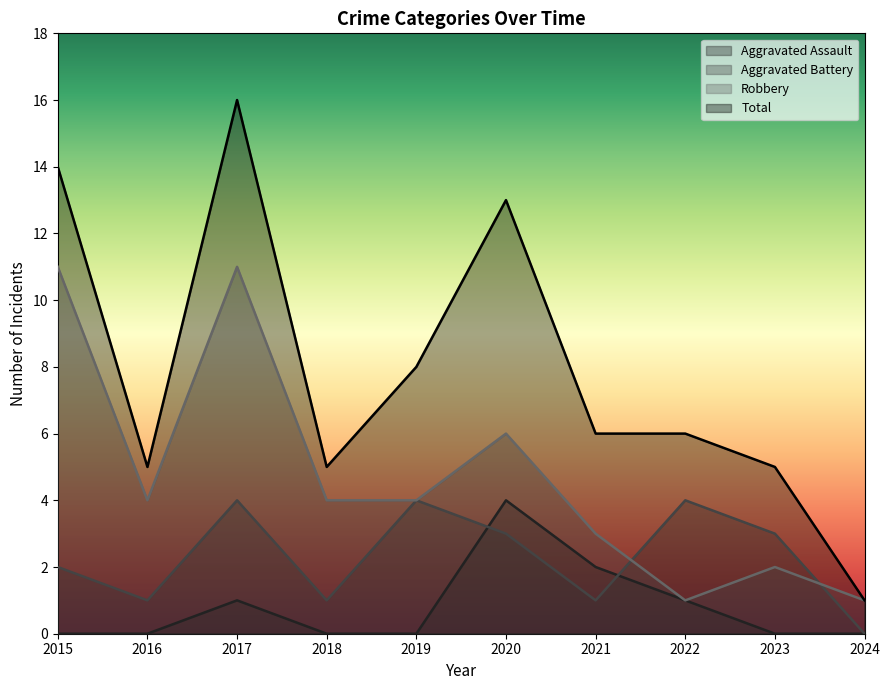

How many positive values does the Aggravated Assault series have?

4